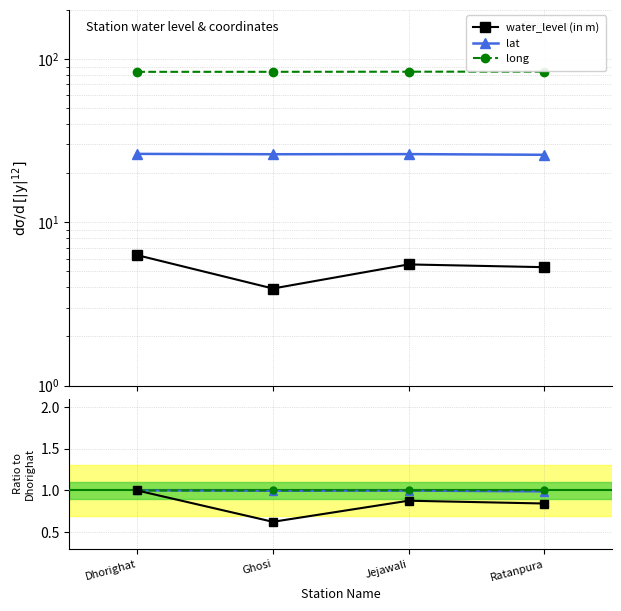

How many lines are shown in the chart?

4